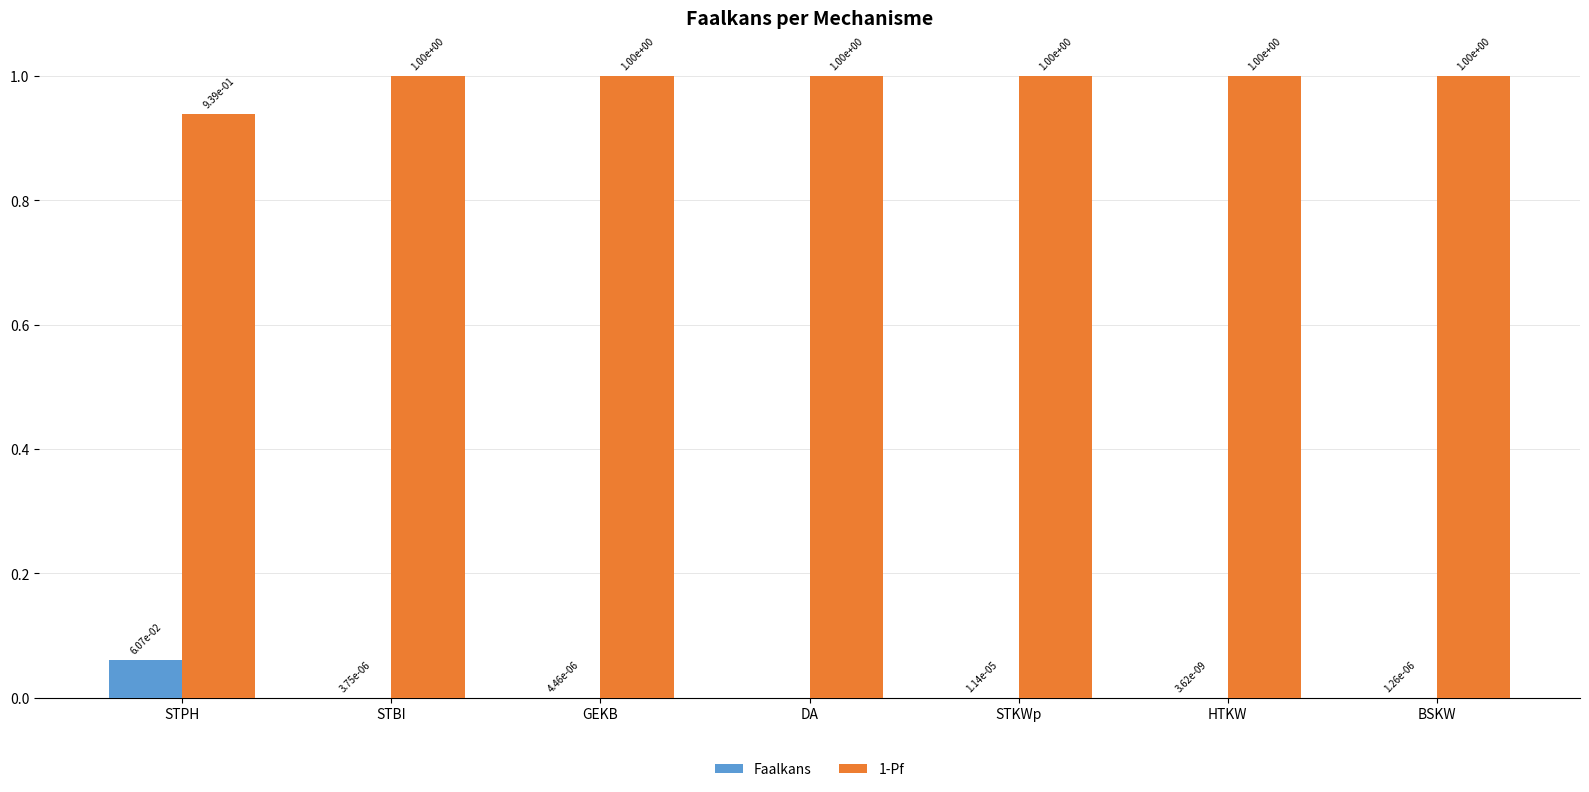

The value of Faalkans at BSKW is 0.0. True or false?

True